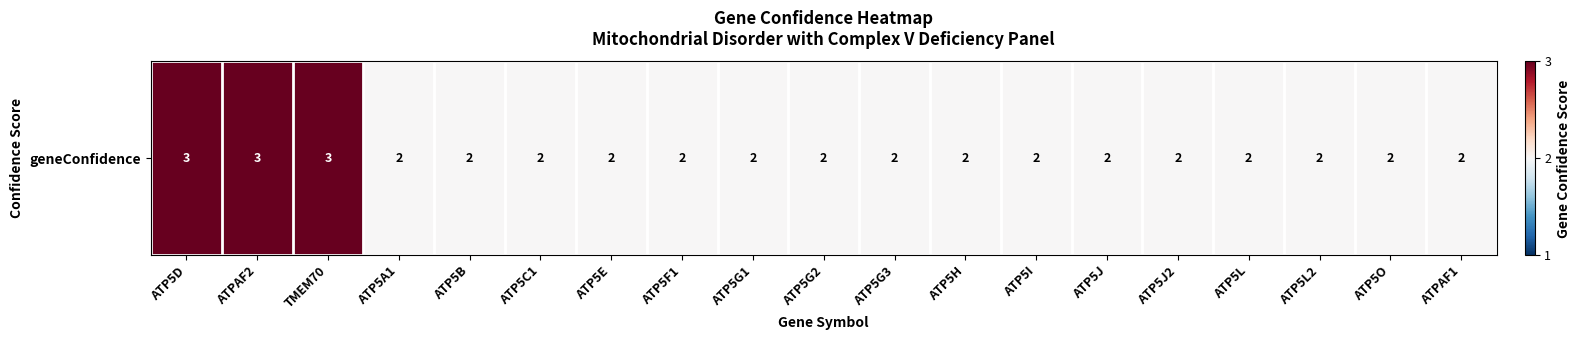

Between ATP5L and ATP5E, which is larger?

ATP5L